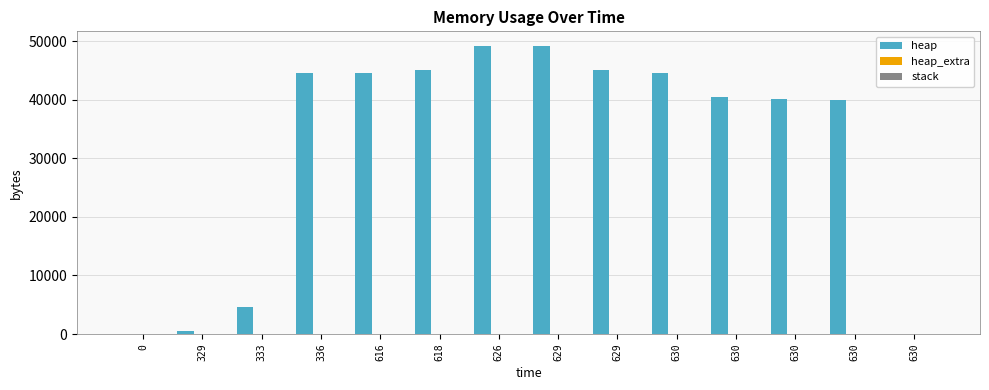

Reading left to right, transcribe all the data shown in this chart.

heap: 0=0	329=472	333=4568	336=44568	616=44640	618=45112	626=49208	629=49208	629=45112	630=44640	630=40544	630=40072	630=40000	630=0
heap_extra: 0=0	329=16	333=24	336=32	616=48	618=64	626=72	629=72	629=64	630=48	630=40	630=24	630=8	630=0
stack: 0=0	329=0	333=0	336=0	616=0	618=0	626=0	629=0	629=0	630=0	630=0	630=0	630=0	630=0